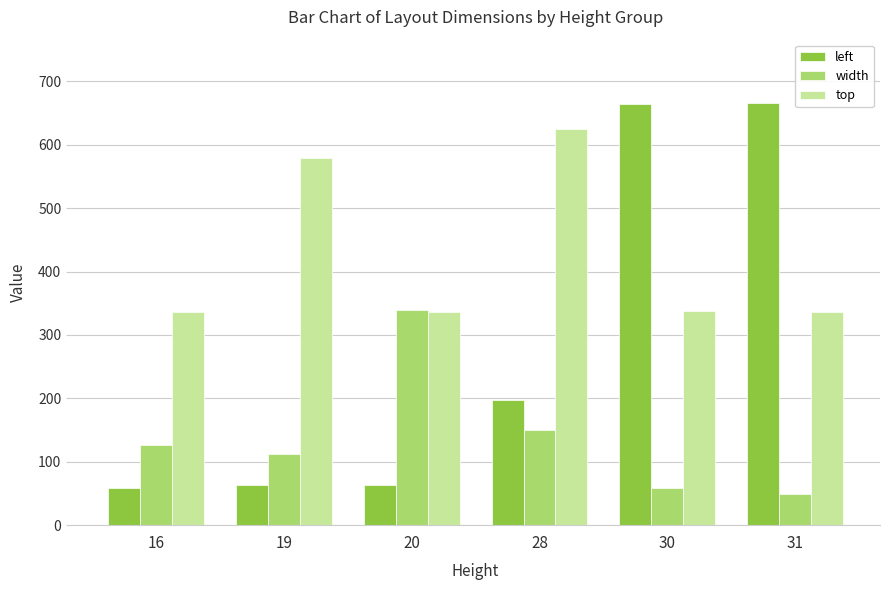

How many groups of bars are there?

6